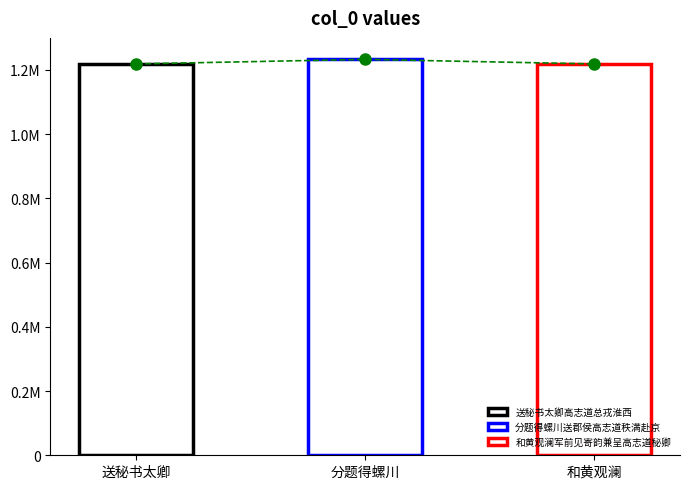

Does the chart contain any negative values?

No